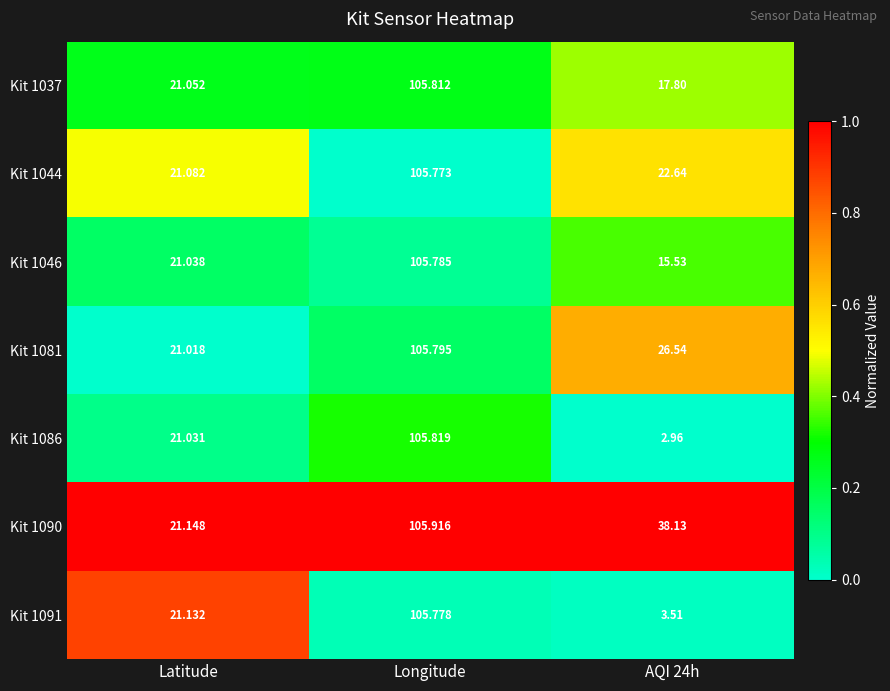

Where does the Kit 1046 series first go above 21?

Latitude